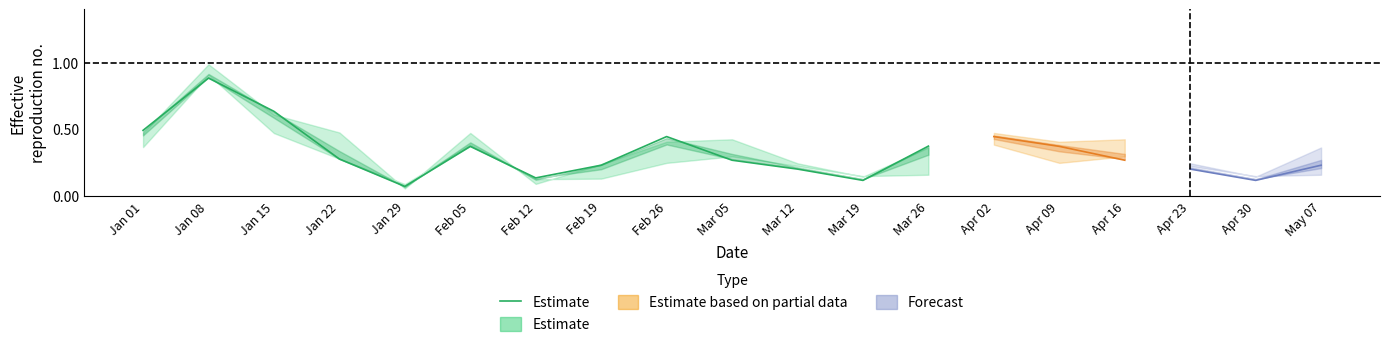

True or false: the data shows 0.2 at Jan 01.

False